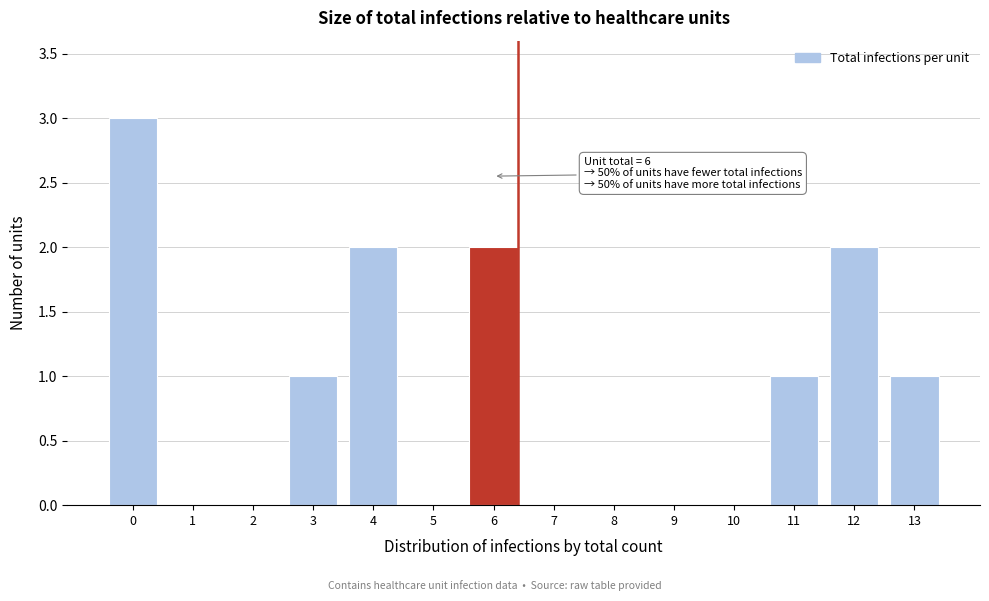

Reading left to right, transcribe all the data shown in this chart.

0=3	1=0	2=0	3=1	4=2	5=0	6=2	7=0	8=0	9=0	10=0	11=1	12=2	13=1